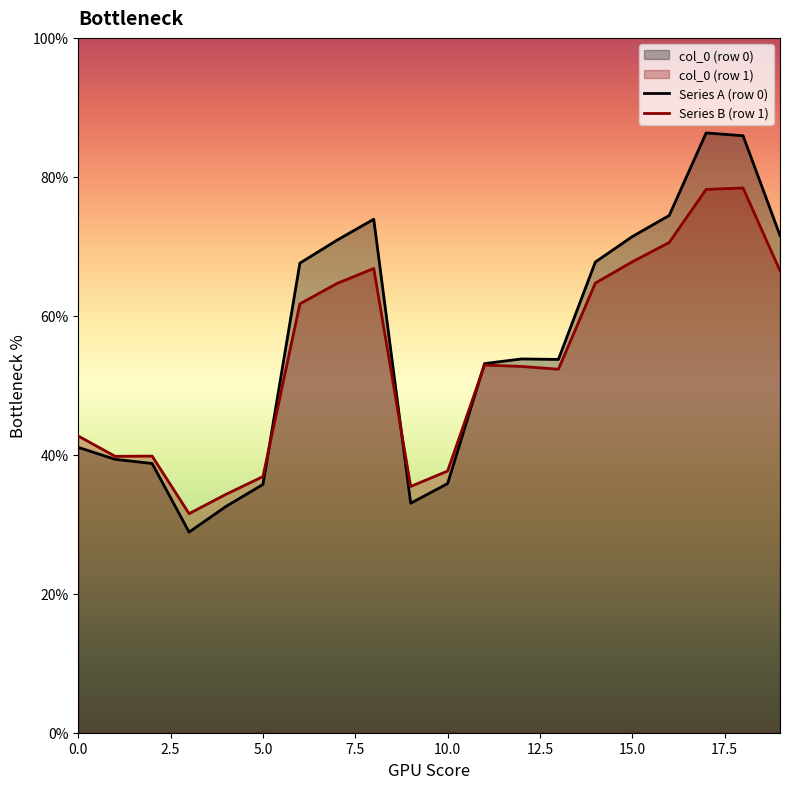

Which series has the widest spread of values?

Series A (row 0)